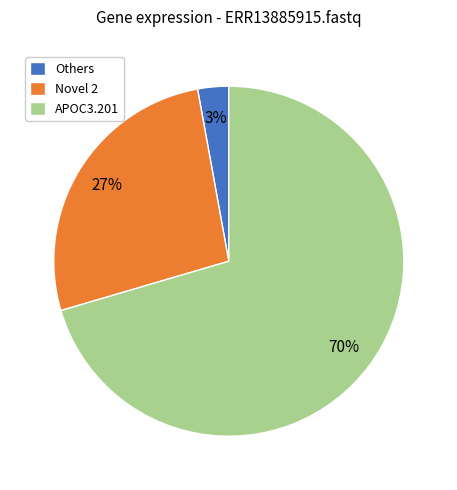

Do Others and APOC3.201 together represent more than half of the pie?

Yes